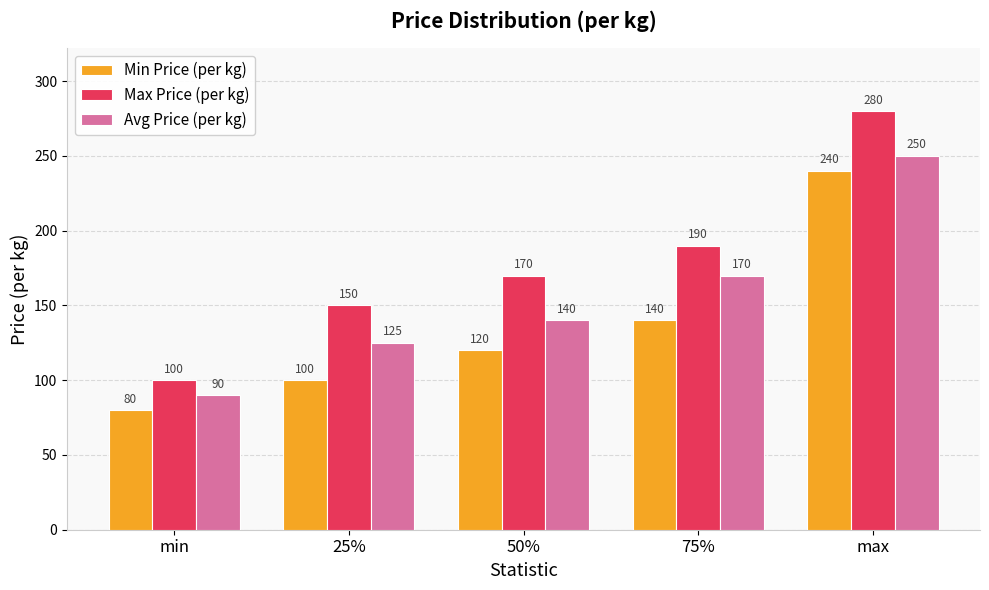

Is the value of Avg Price (per kg) at 25% greater than the value of Min Price (per kg) at 25%?

Yes